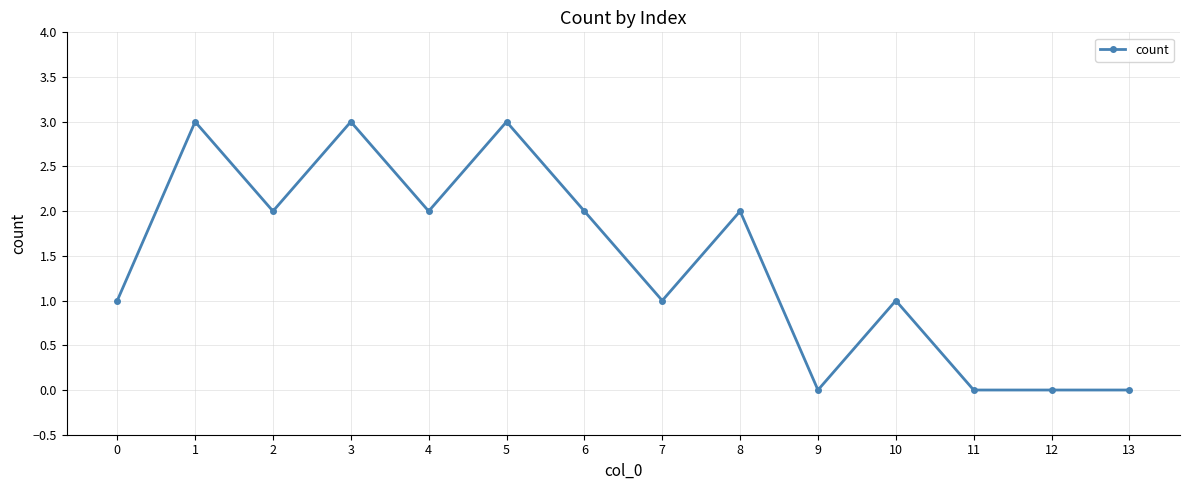

How many distinct data groups are displayed?

1